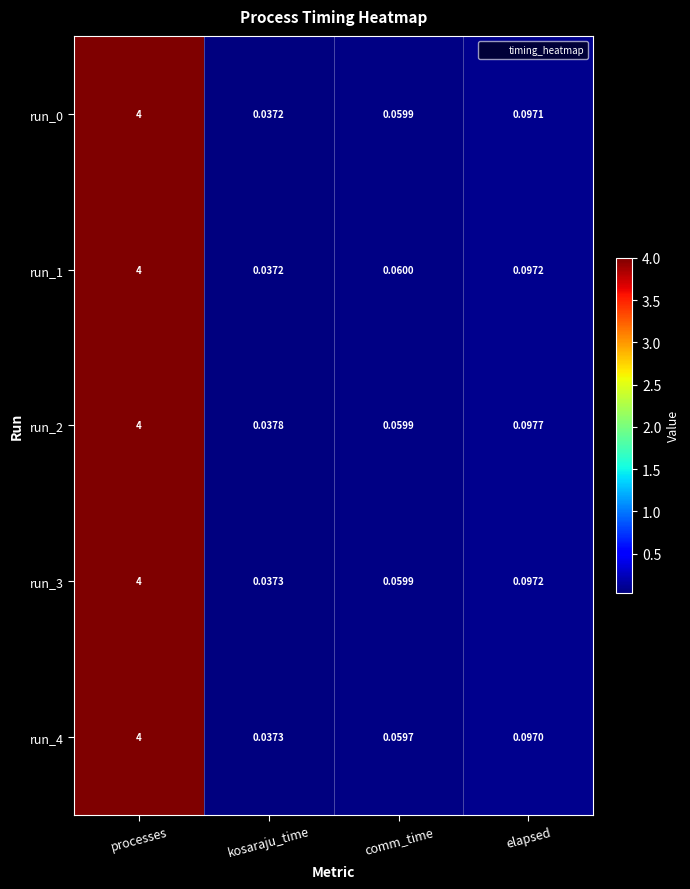

Where is run_3 nearest to the value 2?

elapsed